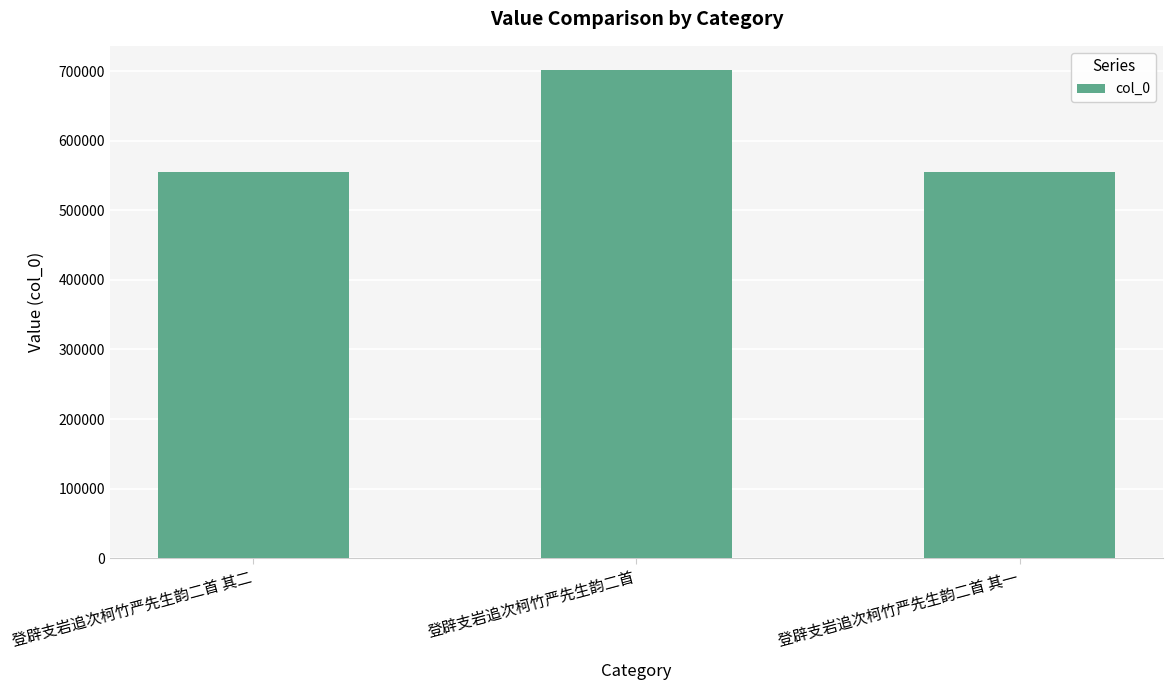

Does the chart contain stacked bars?

No